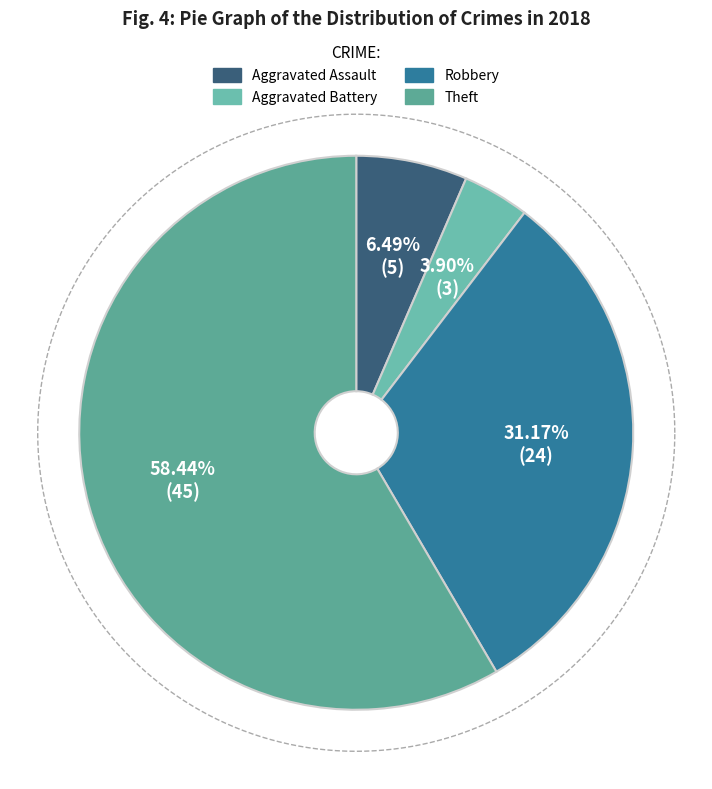

Is there any slice that represents more than half of the pie?

Yes